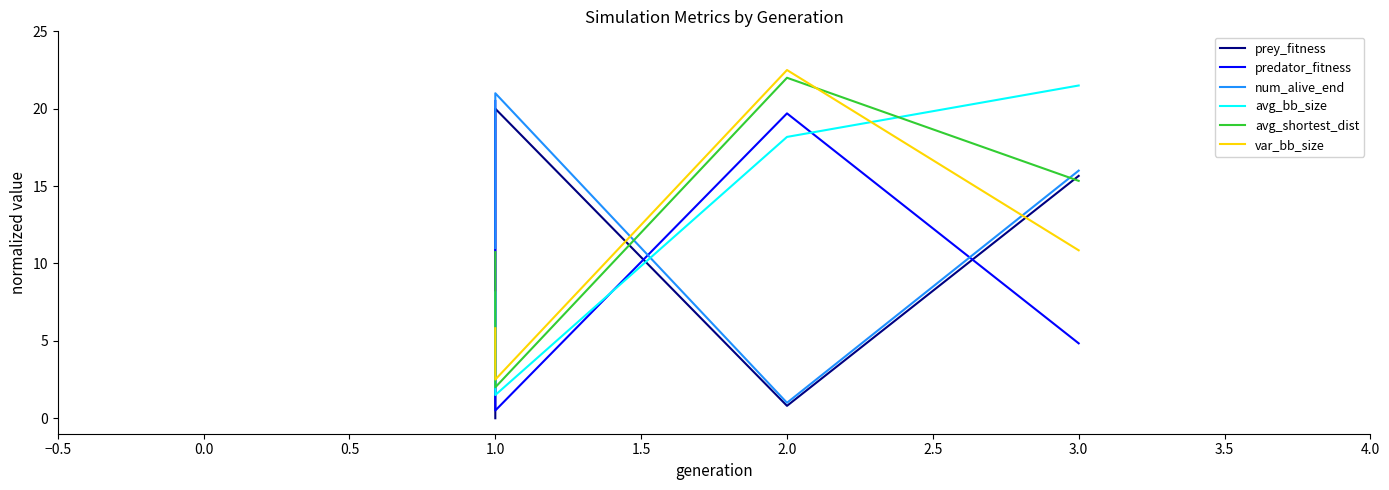

What is the difference between the second highest and minimum values in the var_bb_size series?

8.4